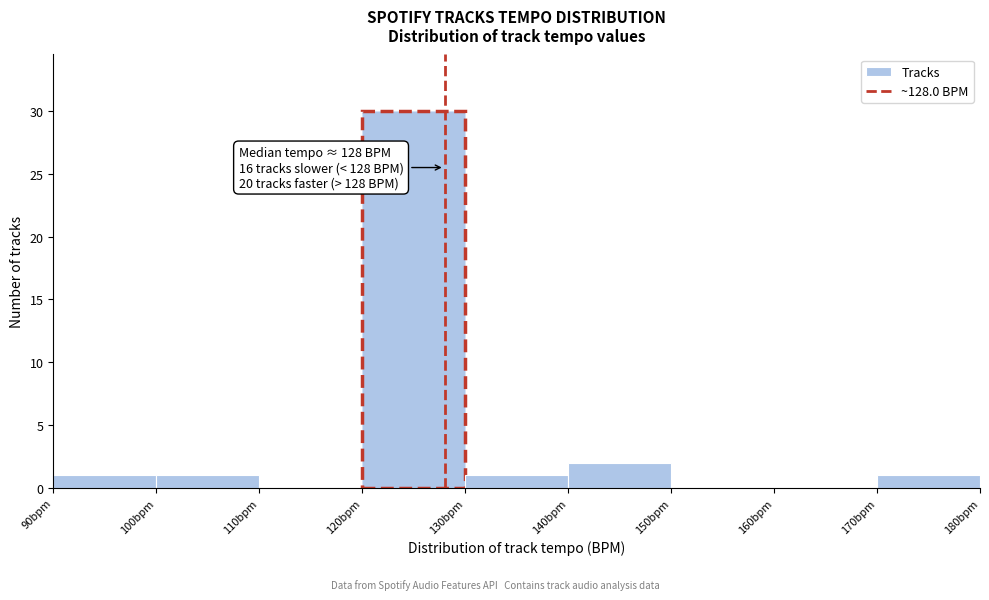

Which range on the x-axis has the tallest bar?

120 to 130